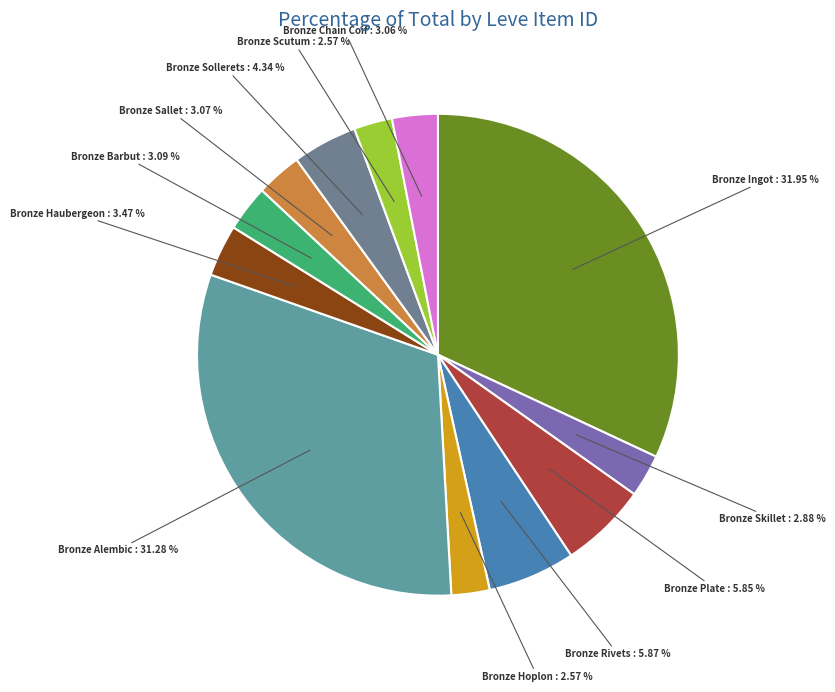

Which category has the biggest portion of the pie?

Bronze Ingot